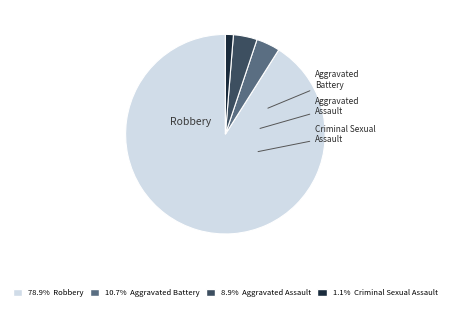

Is there a majority slice in this chart?

Yes